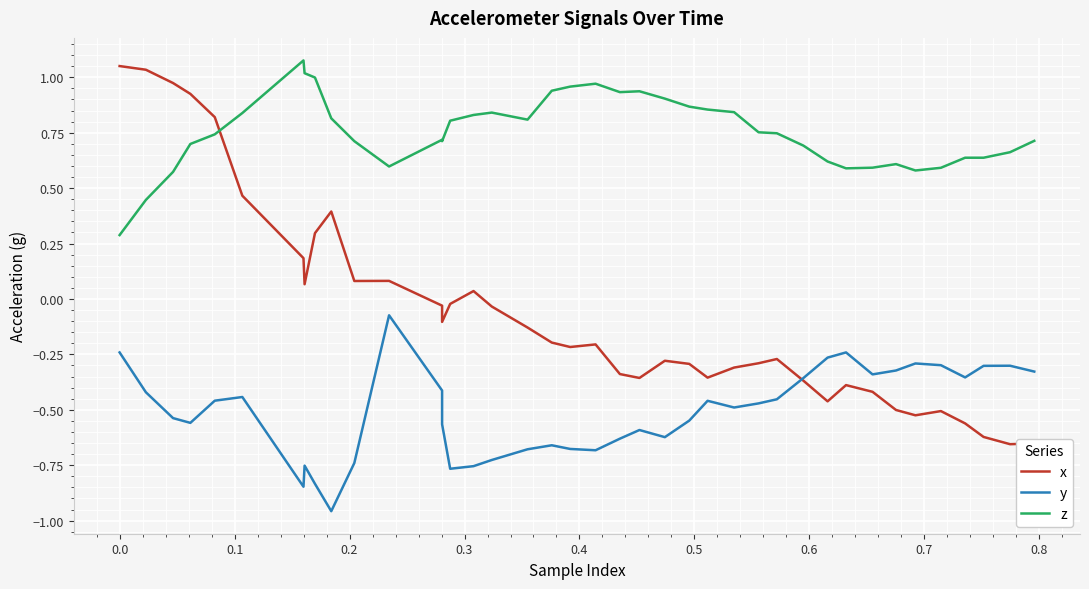

Rank the series by their maximum value, from lowest to highest.

y, x, z